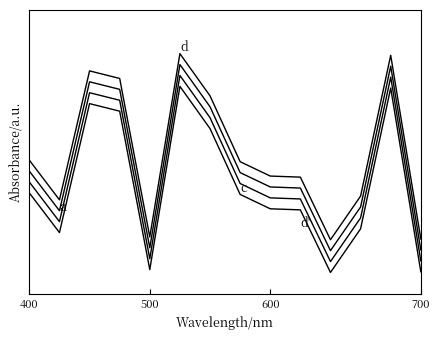

Does the chart display data point markers on the line(s)?

No